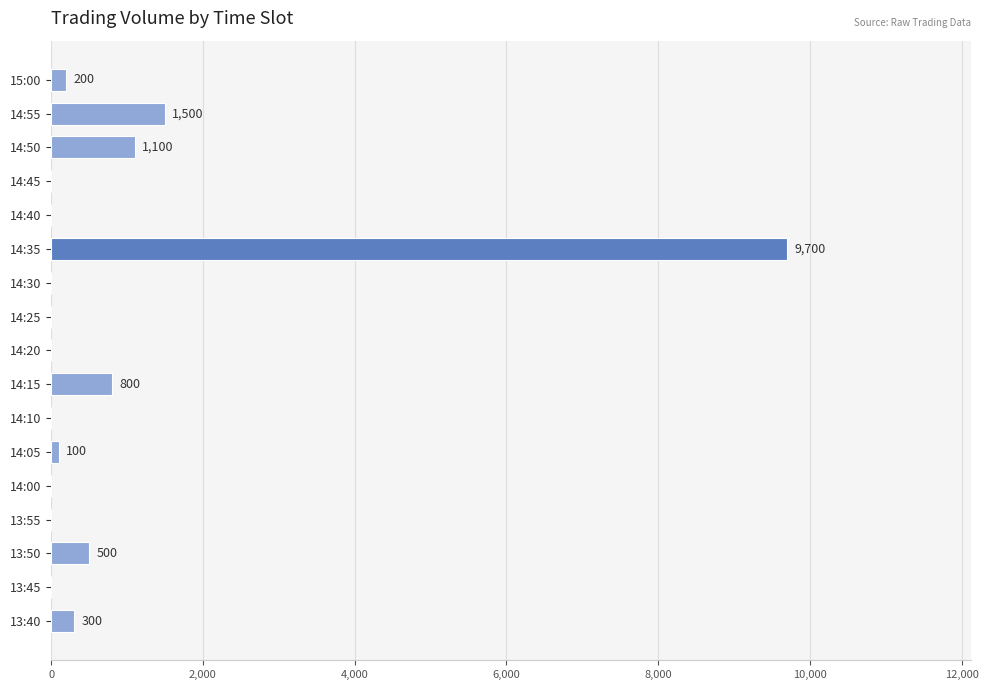

What is the average value?

835